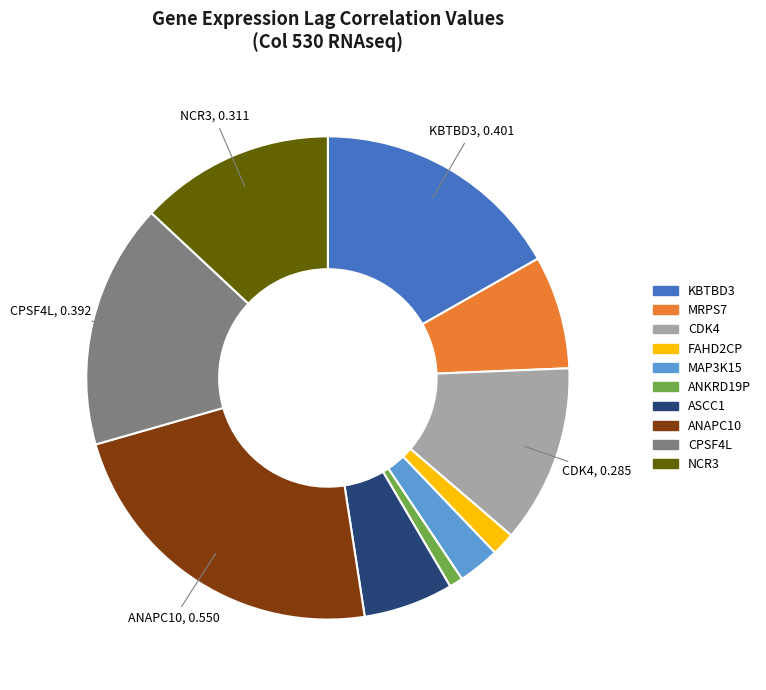

Does any single category account for the majority?

No